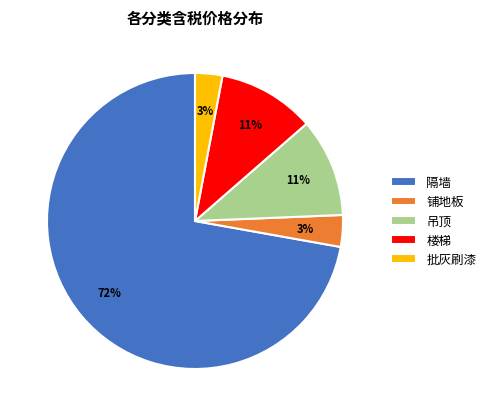

How many slices are in this pie chart?

5